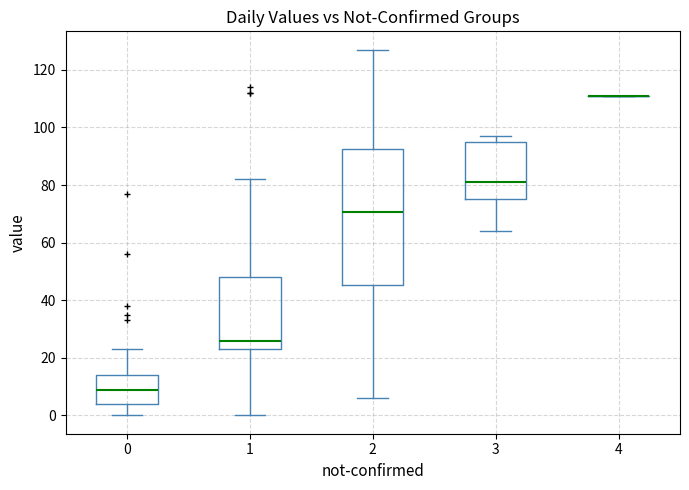

Reading left to right, read every box against the y-axis: the position of its median line, the range the box covers, and the ends of its whiskers. The values are not printed on the chart, so give them approximately, as read against the axis.

0: median 10, box 4 to 14, whiskers 0 to 24
1: median 26, box 24 to 48, whiskers 0 to 82
2: median 70, box 46 to 92, whiskers 6 to 128
3: median 82, box 76 to 96, whiskers 64 to 98
4: box collapsed to a line at 112, whiskers 112 to 112